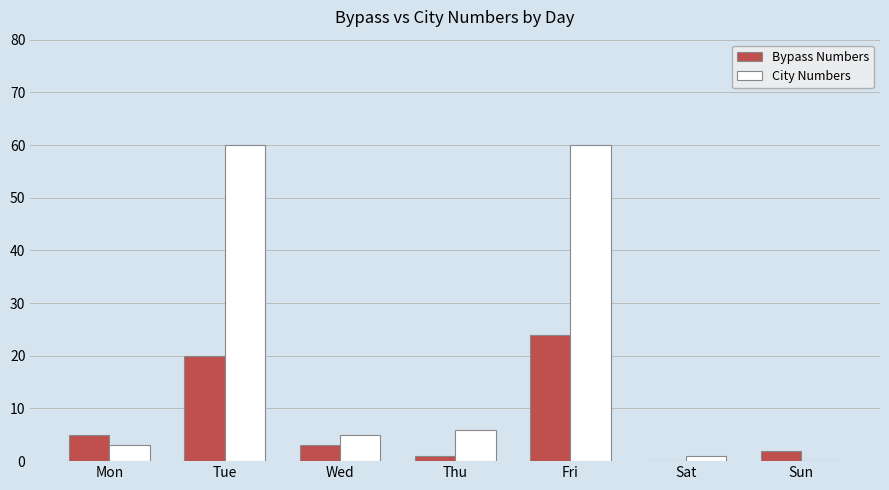

Which series has the largest range (max minus min)?

City Numbers